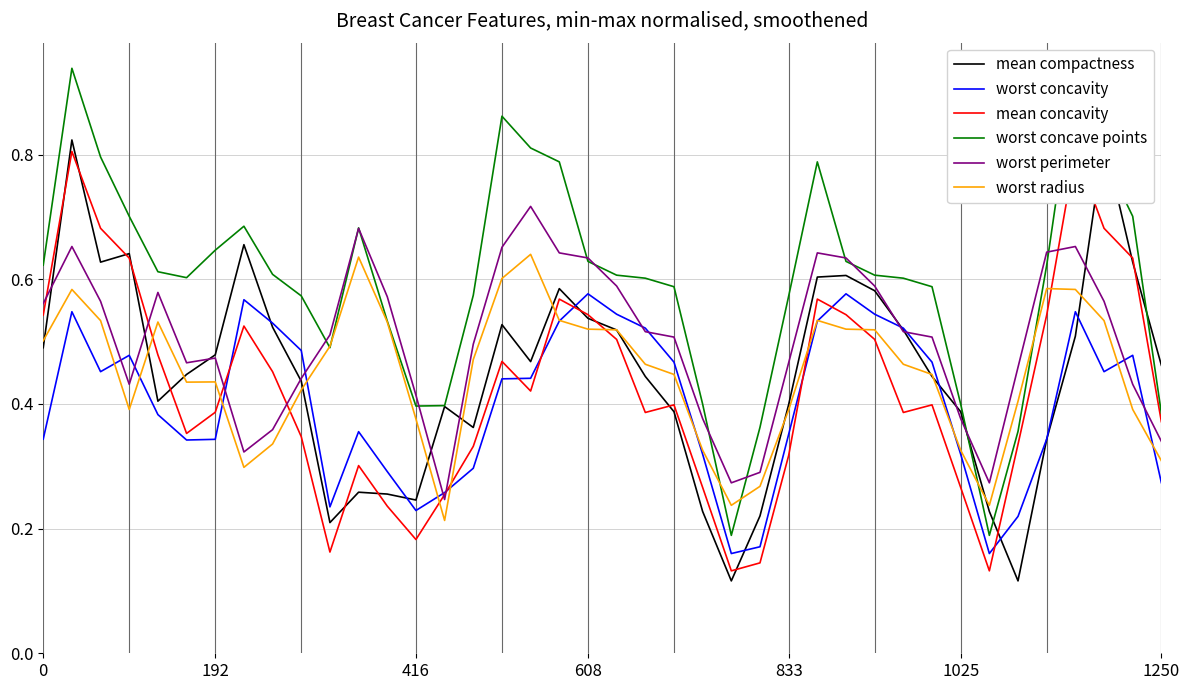

Reading left to right, transcribe all the data shown in this chart.

mean compactness: 0.5	0.8	0.6	0.6	0.4	0.4	0.5	0.7	0.5	0.4	0.2	0.3	0.3	0.2	0.4	0.4	0.5	0.5	0.6	0.5	0.5	0.4	0.4	0.2	0.1	0.2	0.4	0.6	0.6	0.6	0.5	0.4	0.4	0.2	0.1	0.3	0.5	0.8	0.6	0.5
worst concavity: 0.3	0.5	0.5	0.5	0.4	0.3	0.3	0.6	0.5	0.5	0.2	0.4	0.3	0.2	0.3	0.3	0.4	0.4	0.5	0.6	0.5	0.5	0.5	0.3	0.2	0.2	0.4	0.5	0.6	0.5	0.5	0.5	0.3	0.2	0.2	0.3	0.5	0.5	0.5	0.3
mean concavity: 0.5	0.8	0.7	0.6	0.5	0.4	0.4	0.5	0.5	0.3	0.2	0.3	0.2	0.2	0.3	0.3	0.5	0.4	0.6	0.5	0.5	0.4	0.4	0.3	0.1	0.1	0.3	0.6	0.5	0.5	0.4	0.4	0.3	0.1	0.3	0.5	0.8	0.7	0.6	0.4
worst concave points: 0.6	0.9	0.8	0.7	0.6	0.6	0.6	0.7	0.6	0.6	0.5	0.7	0.5	0.4	0.4	0.6	0.9	0.8	0.8	0.6	0.6	0.6	0.6	0.4	0.2	0.4	0.6	0.8	0.6	0.6	0.6	0.6	0.4	0.2	0.4	0.6	0.9	0.8	0.7	0.4
worst perimeter: 0.6	0.7	0.6	0.4	0.6	0.5	0.5	0.3	0.4	0.4	0.5	0.7	0.6	0.4	0.2	0.5	0.7	0.7	0.6	0.6	0.6	0.5	0.5	0.4	0.3	0.3	0.5	0.6	0.6	0.6	0.5	0.5	0.4	0.3	0.5	0.6	0.7	0.6	0.4	0.3
worst radius: 0.5	0.6	0.5	0.4	0.5	0.4	0.4	0.3	0.3	0.4	0.5	0.6	0.5	0.4	0.2	0.5	0.6	0.6	0.5	0.5	0.5	0.5	0.4	0.3	0.2	0.3	0.4	0.5	0.5	0.5	0.5	0.4	0.3	0.2	0.4	0.6	0.6	0.5	0.4	0.3